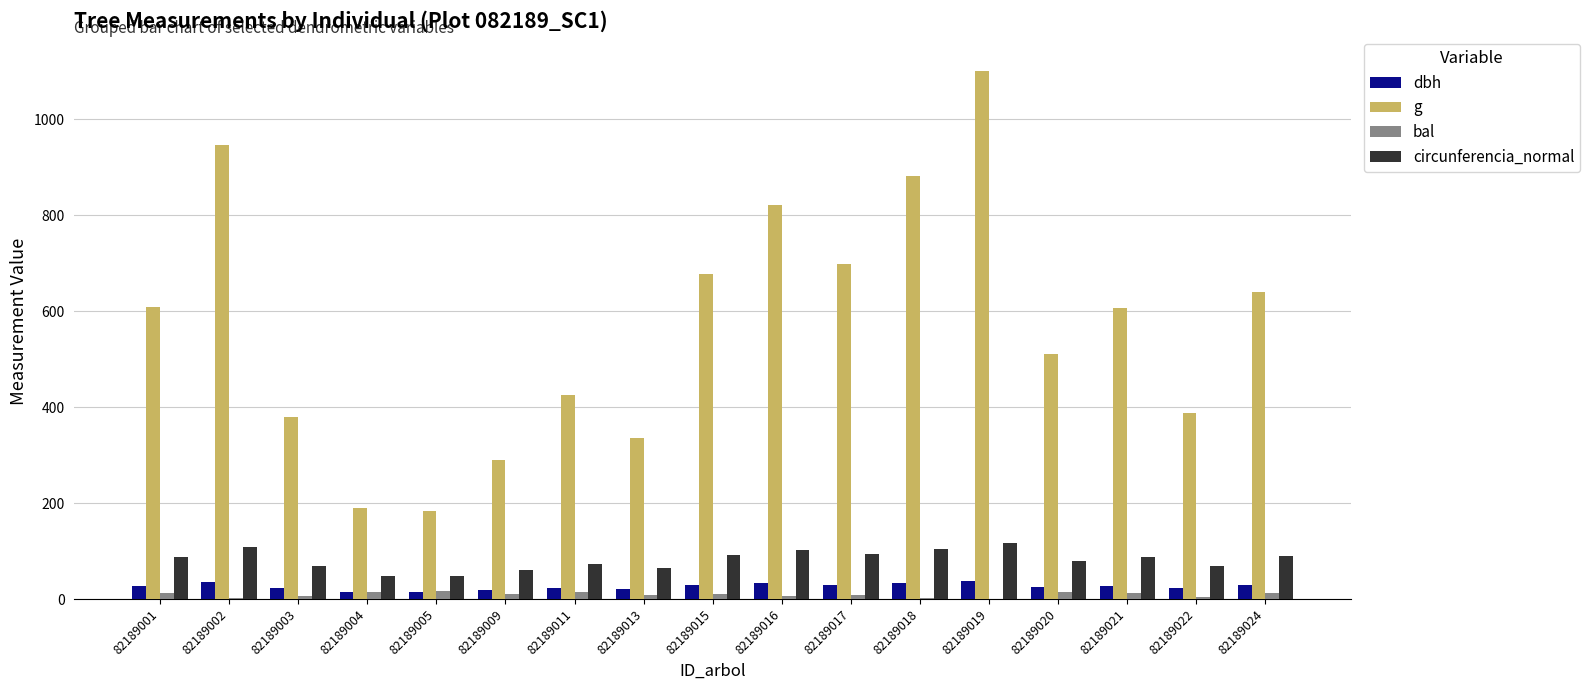

Which series changed the most between 82189001 and 82189005?

g